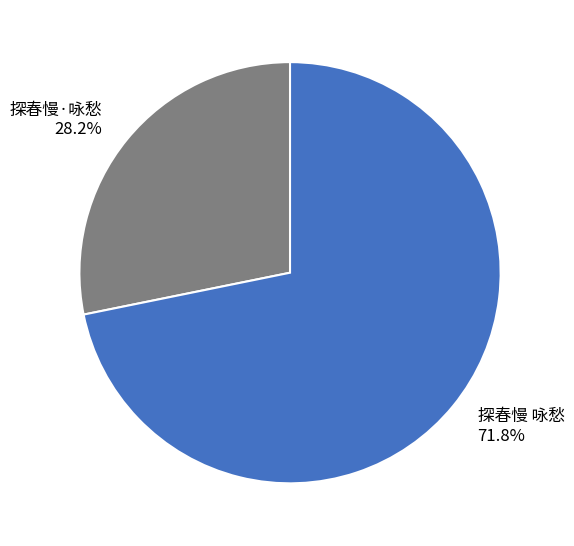

True or false: 探春慢·咏愁 accounts for 40% of the total.

False